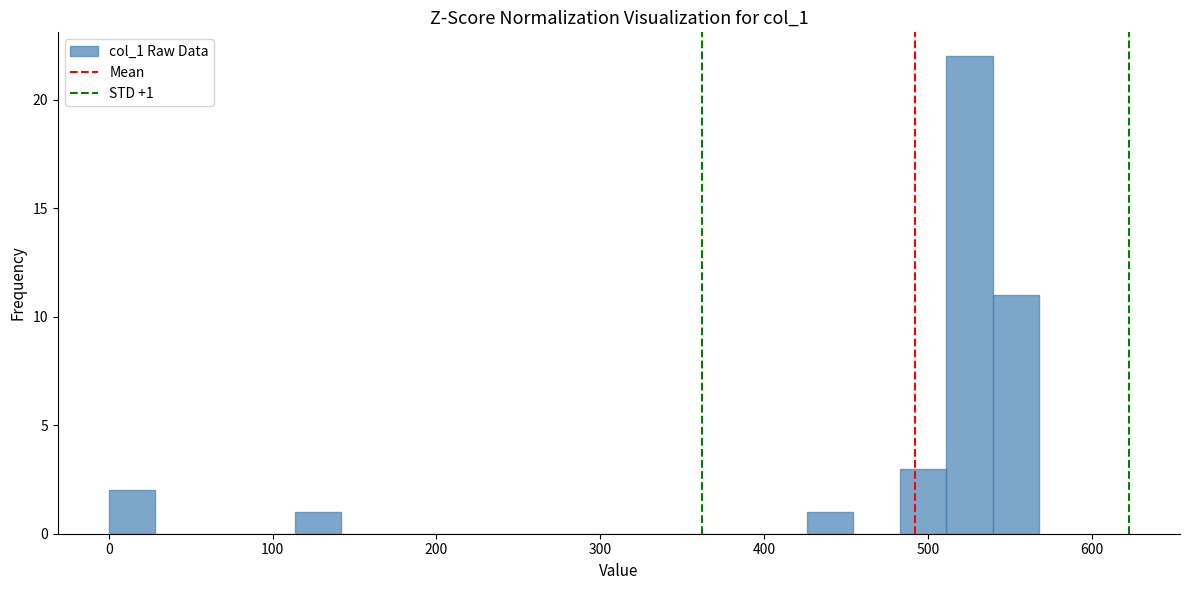

Around what value on the x-axis is the tallest bar? Give the approximate position of its centre, as read against the axis.

530